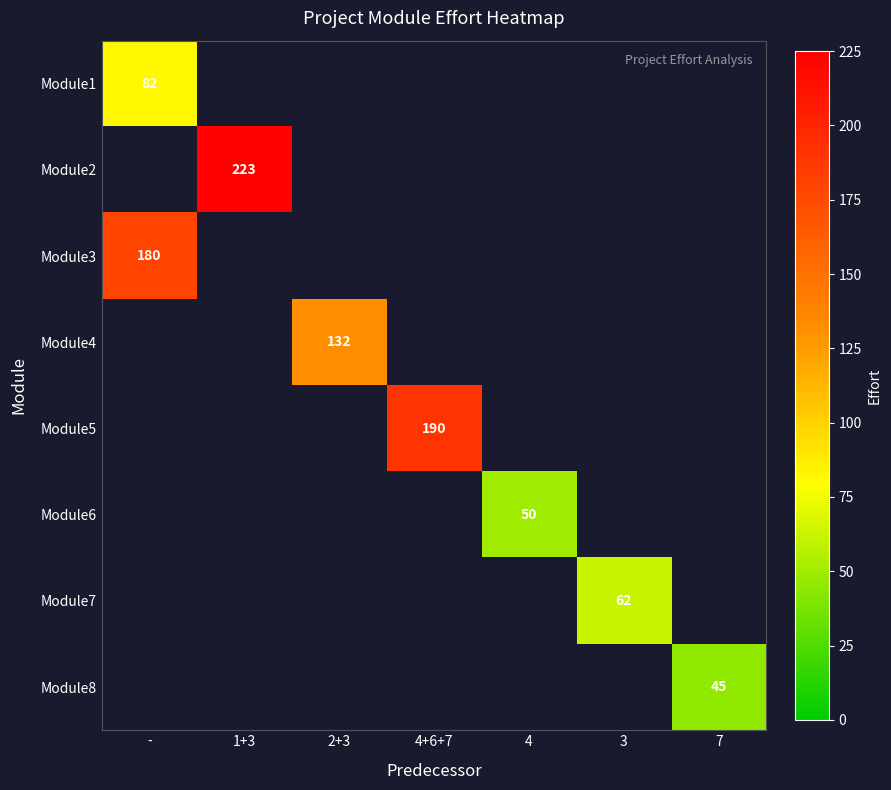

Is it true that Module3 equals 180 at -?

True